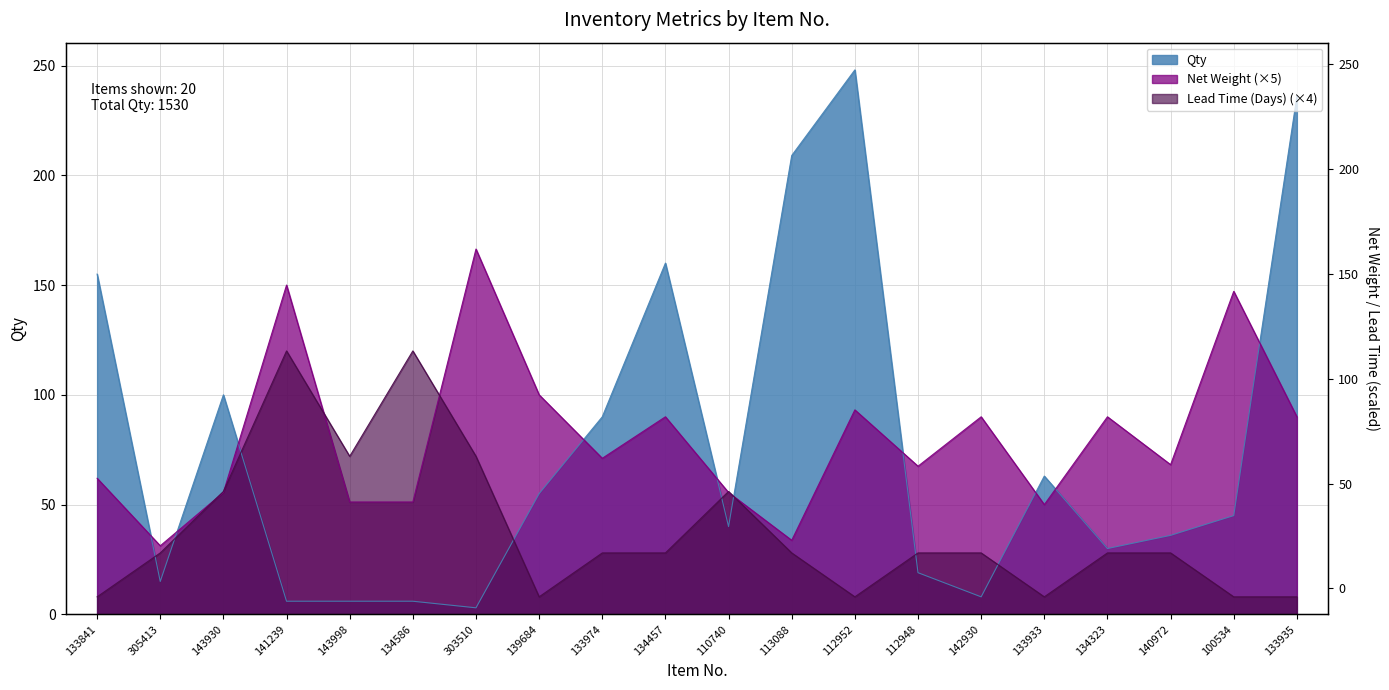

What is the difference between the Qty values at 113088 and 141239?

203.0